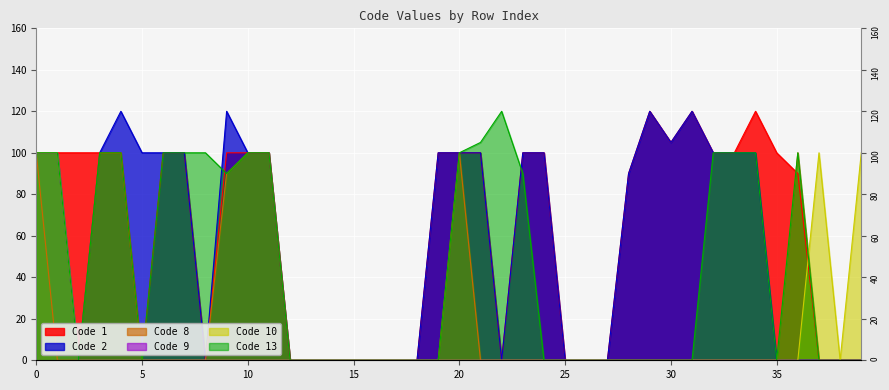

The Code 2 series shows 100 at 21. True or false?

True